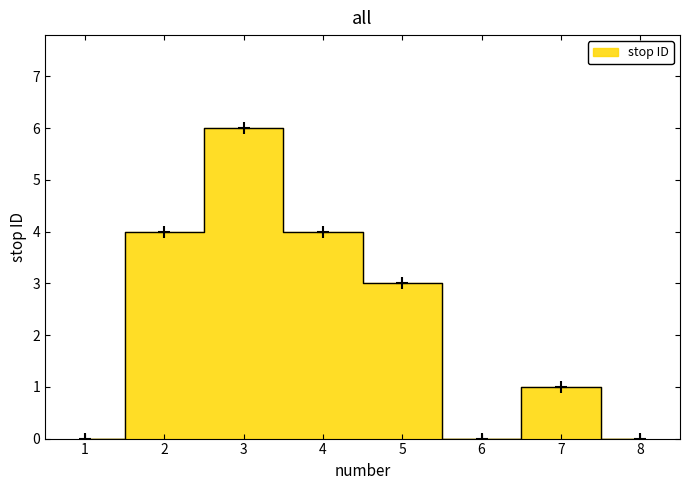

Rank the categories by value from lowest to highest.

1, 6, 8, 7, 5, 2, 4, 3